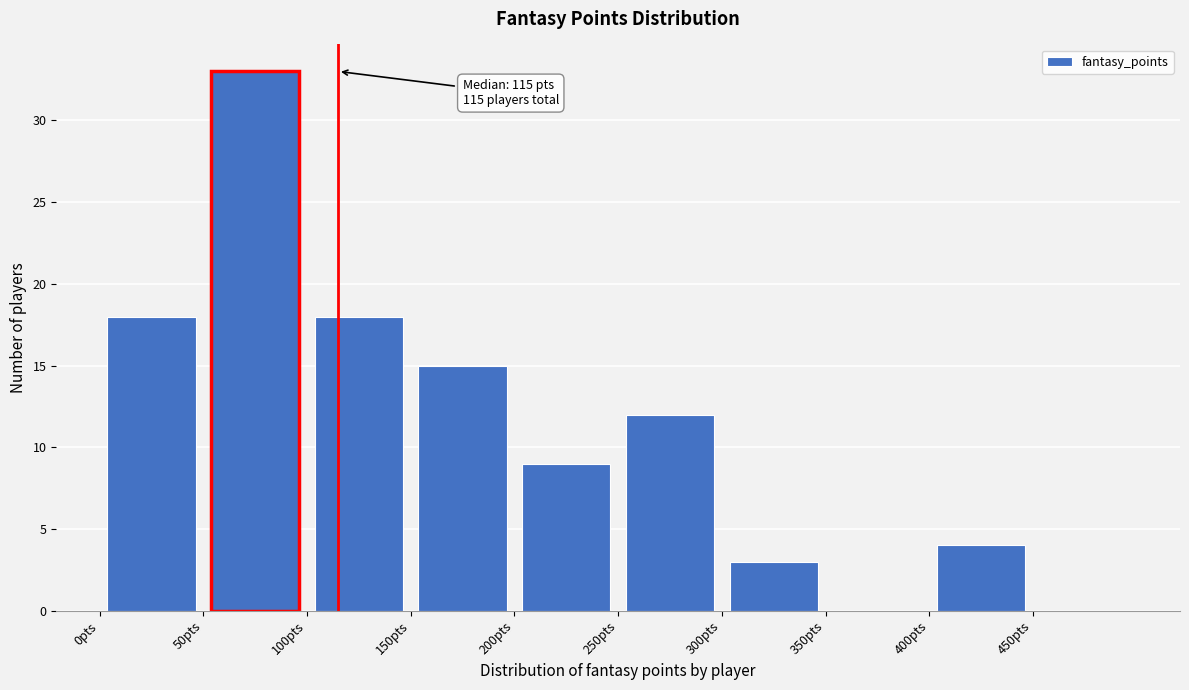

Over which range of the x-axis is the bar tallest?

50 to 100